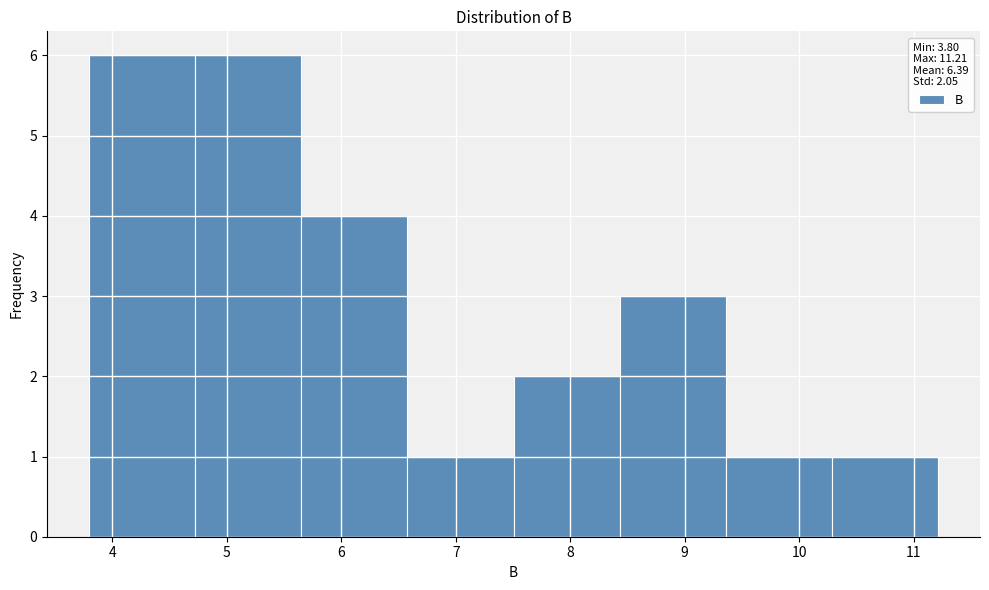

How tall is the bar that spans 8.4 to 9.4 on the x-axis? Neither the bar edges nor the heights are printed on the chart, so give them approximately, as read against the axes.

3